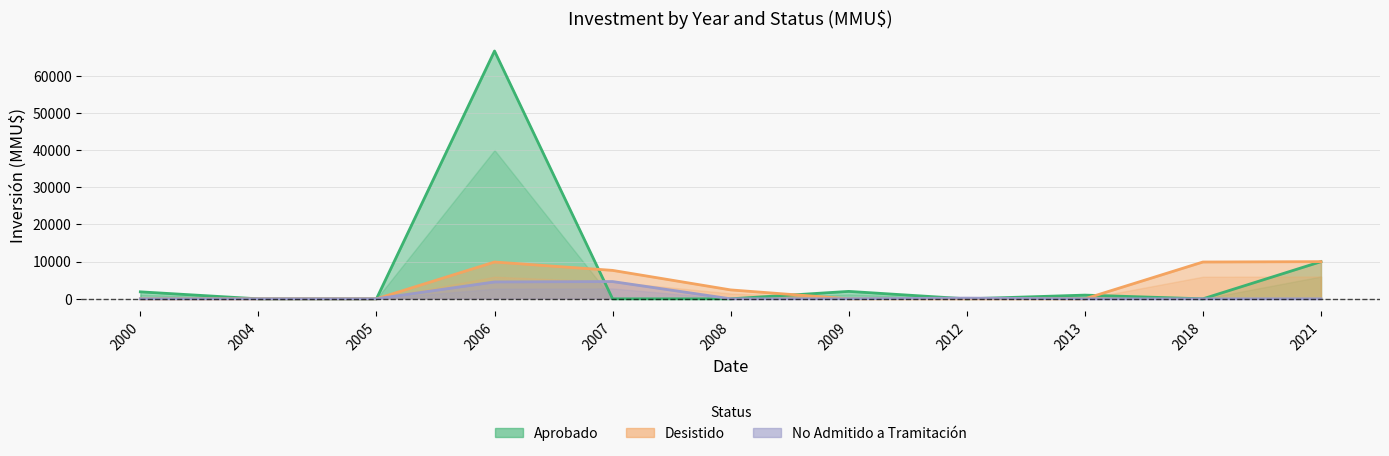

Which category has the lowest value across all series?

2004